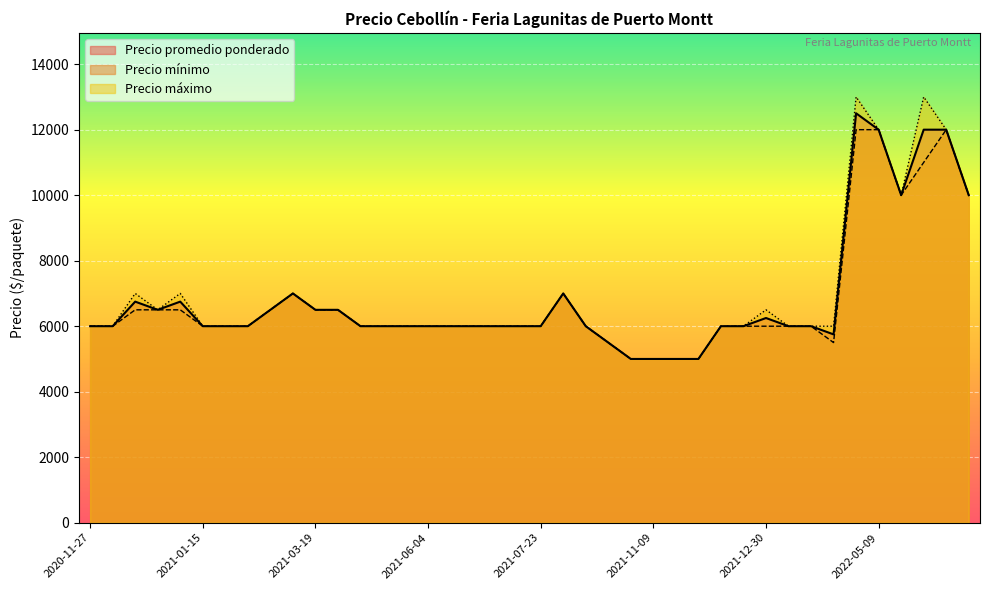

The value of Precio mínimo at 2020-11-27 is 6000. True or false?

True